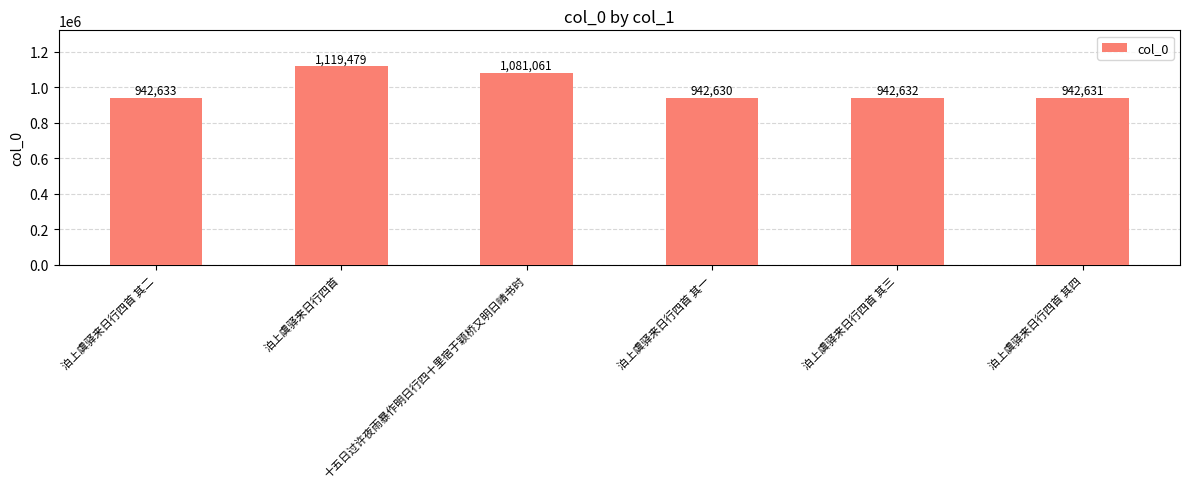

Which has a higher value, 泊上虞驿来日行四首 其二 or 泊上虞驿来日行四首 其三?

泊上虞驿来日行四首 其二